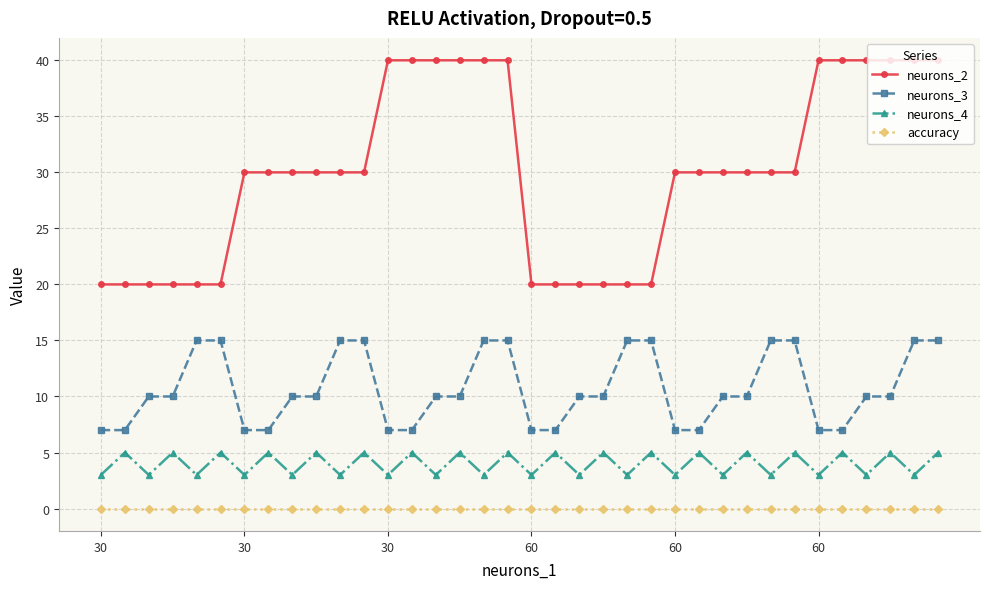

What is the difference between the maximum and minimum values in the neurons_2 series?

20